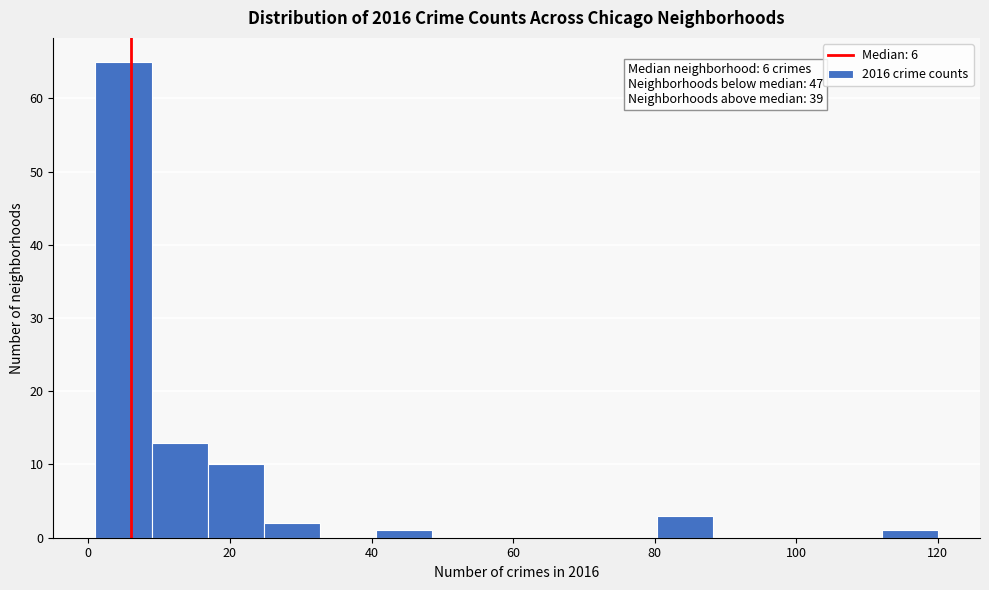

Around what value on the x-axis is the tallest bar? Give the approximate position of its centre, as read against the axis.

4